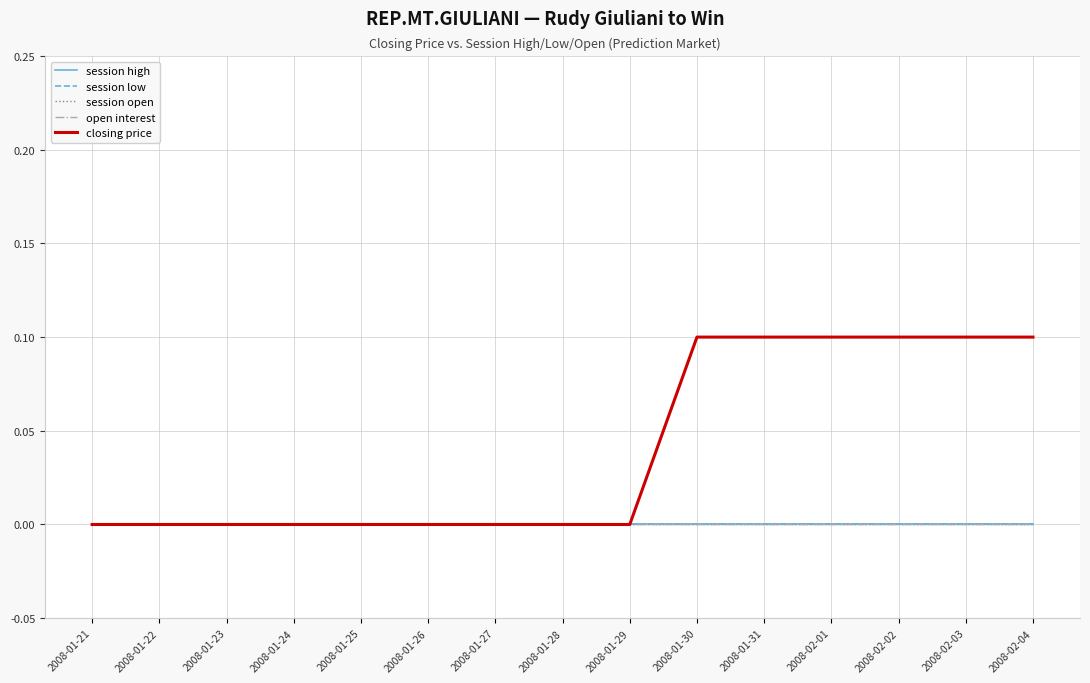

List the labels in order of session low value, largest first.

2008-01-21, 2008-01-22, 2008-01-23, 2008-01-24, 2008-01-25, 2008-01-26, 2008-01-27, 2008-01-28, 2008-01-29, 2008-01-30, 2008-01-31, 2008-02-01, 2008-02-02, 2008-02-03, 2008-02-04